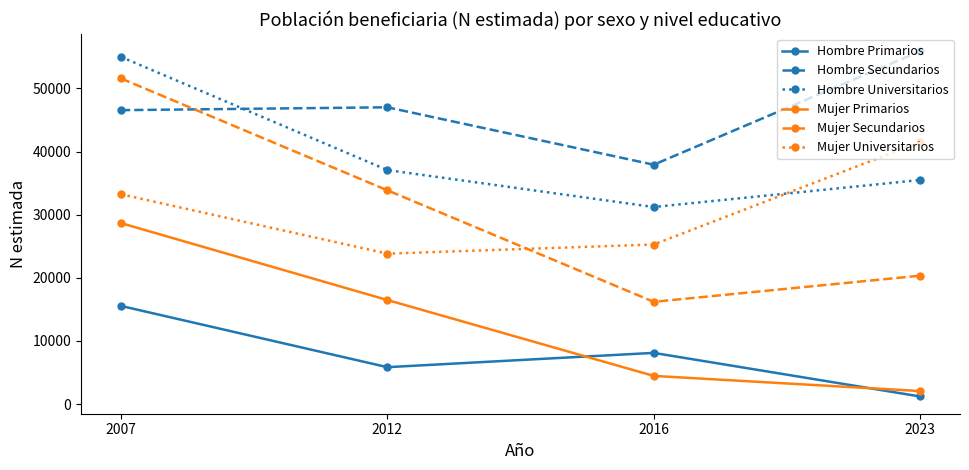

Count the number of categories in the chart.

4